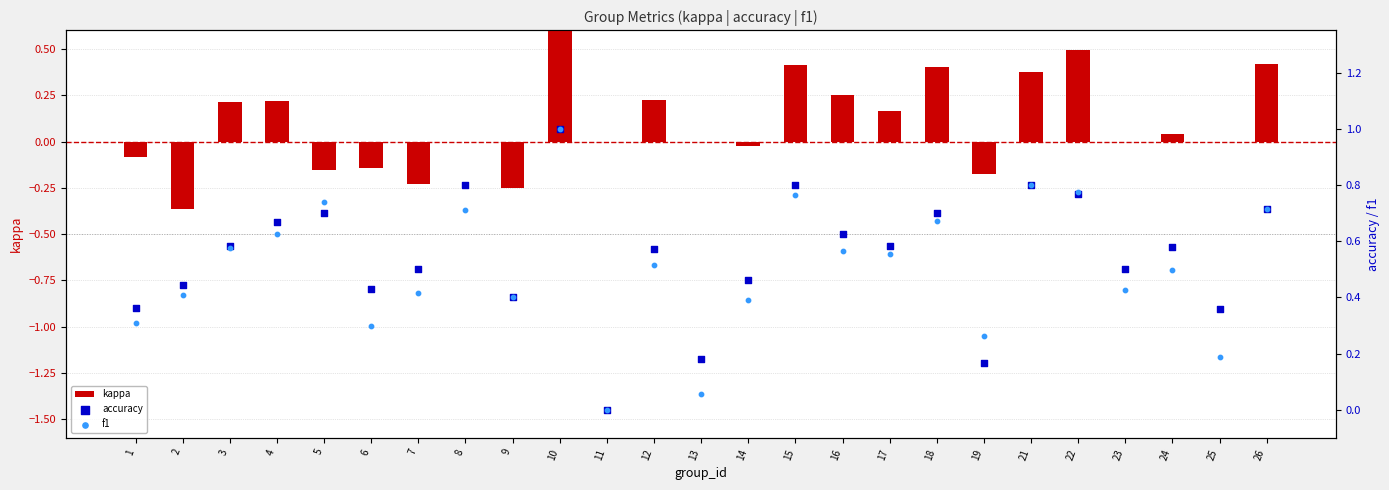

Which series contains the lowest Y value?

kappa